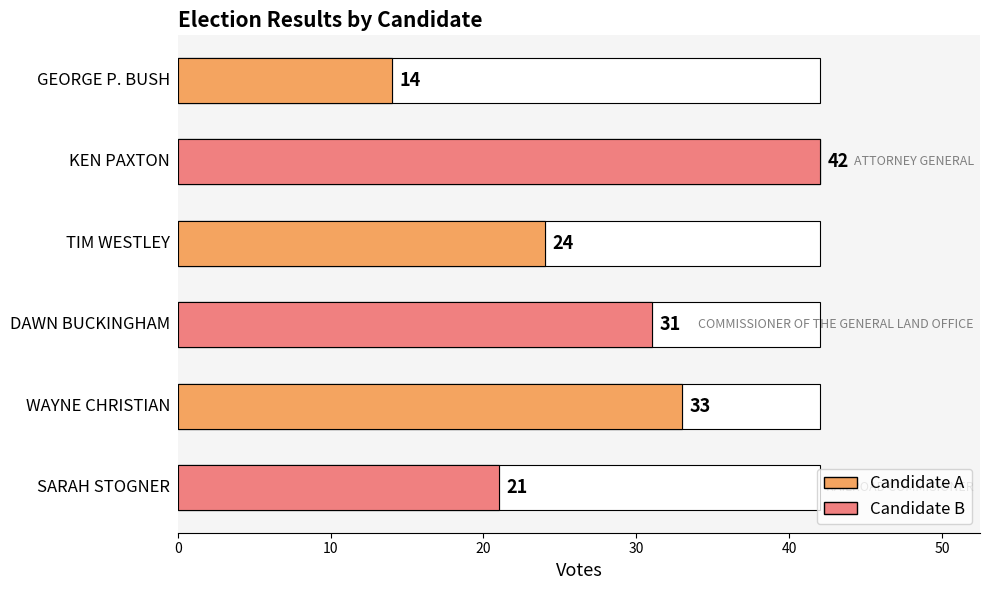

Reading left to right, extract all data points from this chart.

14	42	24	31	33	21